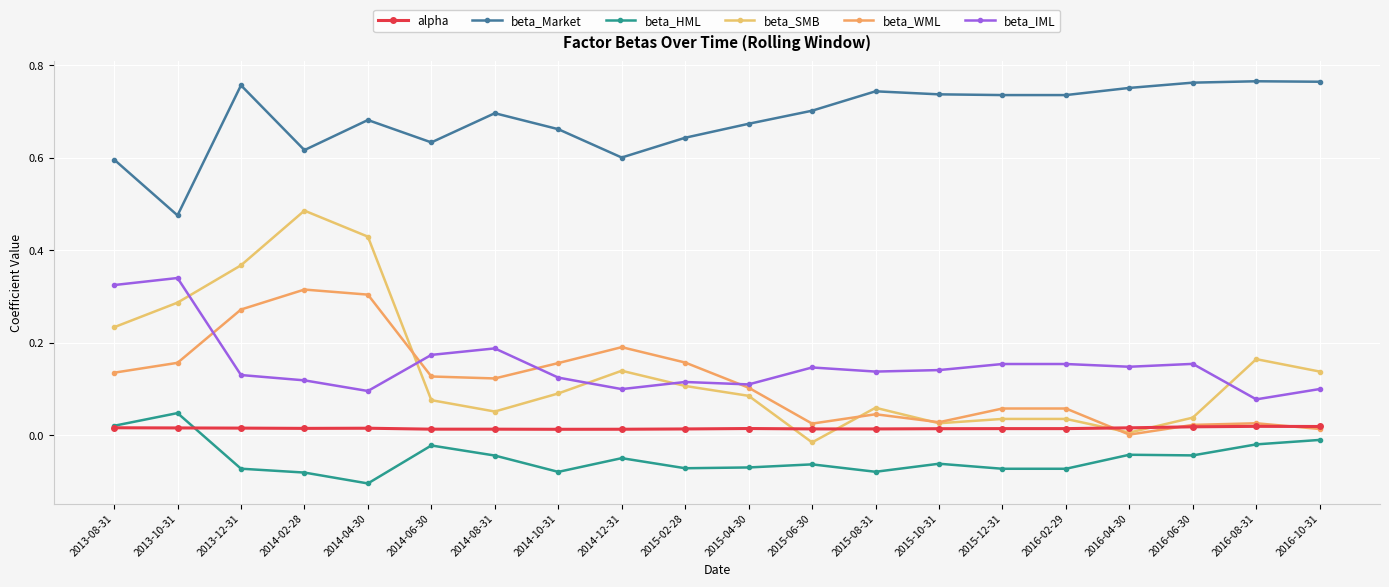

Reading left to right, list all the values displayed in this chart.

alpha: 0.0	0.0	0.0	0.0	0.0	0.0	0.0	0.0	0.0	0.0	0.0	0.0	0.0	0.0	0.0	0.0	0.0	0.0	0.0	0.0
beta_Market: 0.6	0.5	0.8	0.6	0.7	0.6	0.7	0.7	0.6	0.6	0.7	0.7	0.7	0.7	0.7	0.7	0.8	0.8	0.8	0.8
beta_HML: 0.0	0.0	-0.1	-0.1	-0.1	-0.0	-0.0	-0.1	-0.0	-0.1	-0.1	-0.1	-0.1	-0.1	-0.1	-0.1	-0.0	-0.0	-0.0	-0.0
beta_SMB: 0.2	0.3	0.4	0.5	0.4	0.1	0.1	0.1	0.1	0.1	0.1	-0.0	0.1	0.0	0.0	0.0	0.0	0.0	0.2	0.1
beta_WML: 0.1	0.2	0.3	0.3	0.3	0.1	0.1	0.2	0.2	0.2	0.1	0.0	0.0	0.0	0.1	0.1	0.0	0.0	0.0	0.0
beta_IML: 0.3	0.3	0.1	0.1	0.1	0.2	0.2	0.1	0.1	0.1	0.1	0.1	0.1	0.1	0.2	0.2	0.1	0.2	0.1	0.1